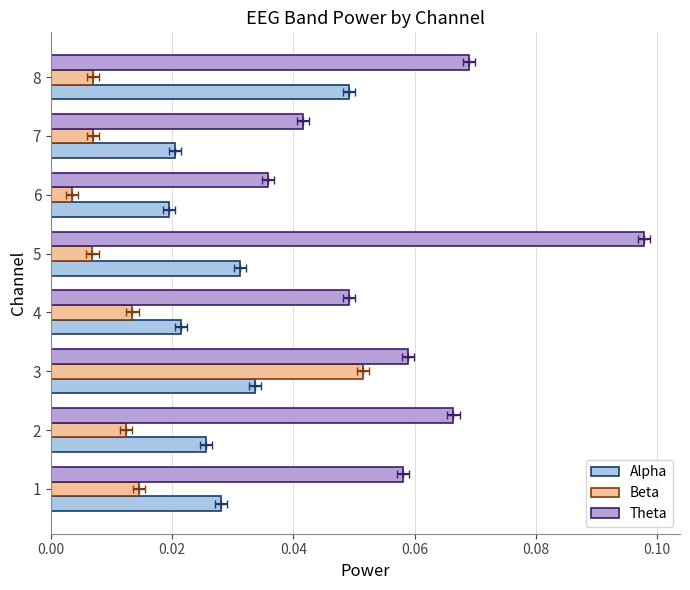

Is it true that Beta equals 0.0 at 7?

True